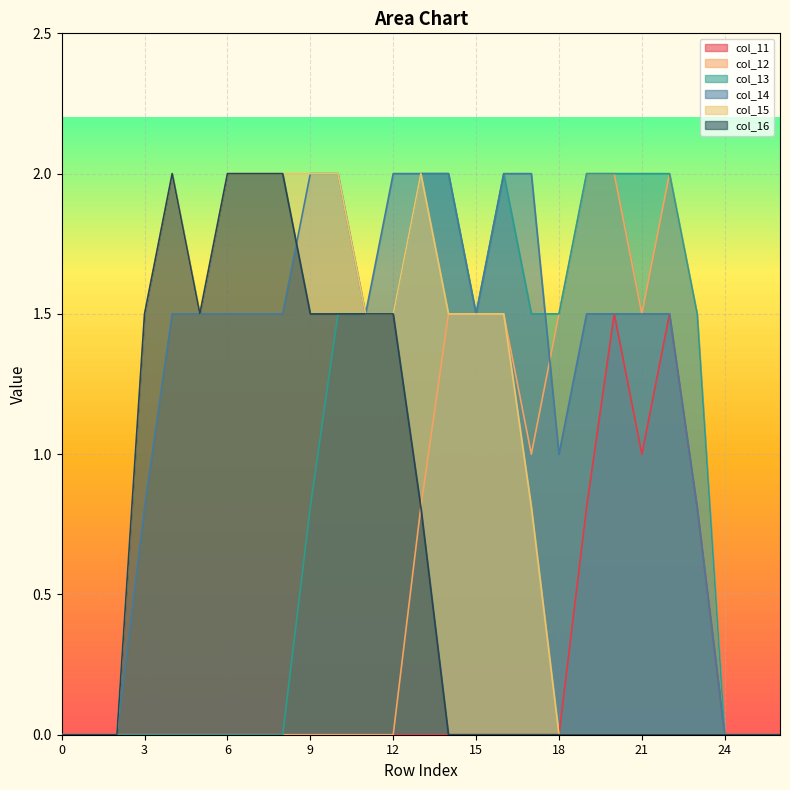

What is the average value of the col_12 series?

0.6